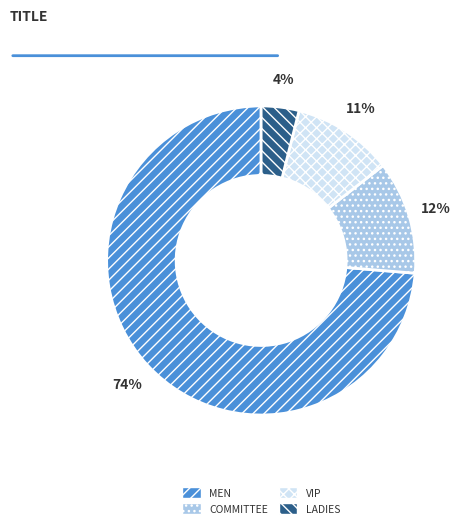

Does any single category account for the majority?

Yes